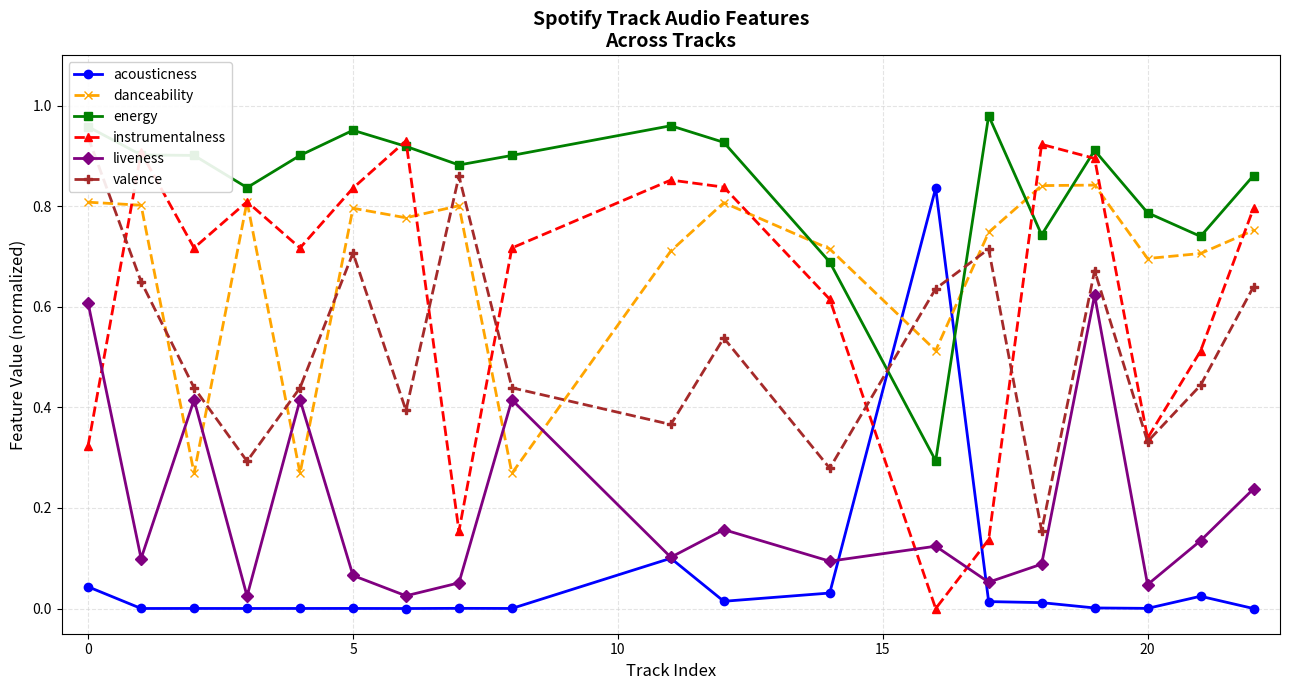

Count the danceability values in the range 0 to 1.

19